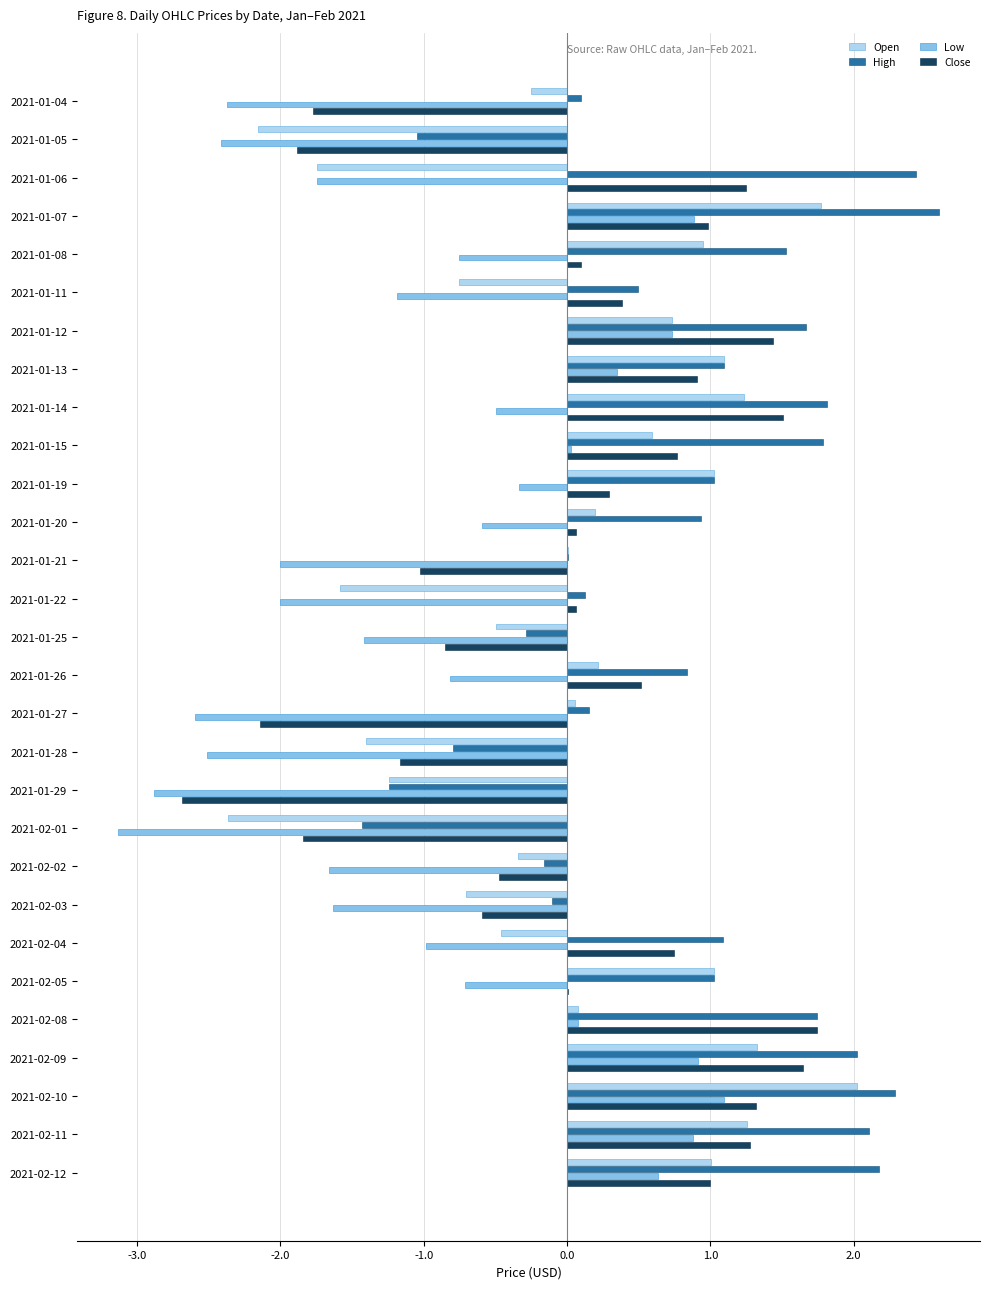

Count the number of categories in the chart.

29